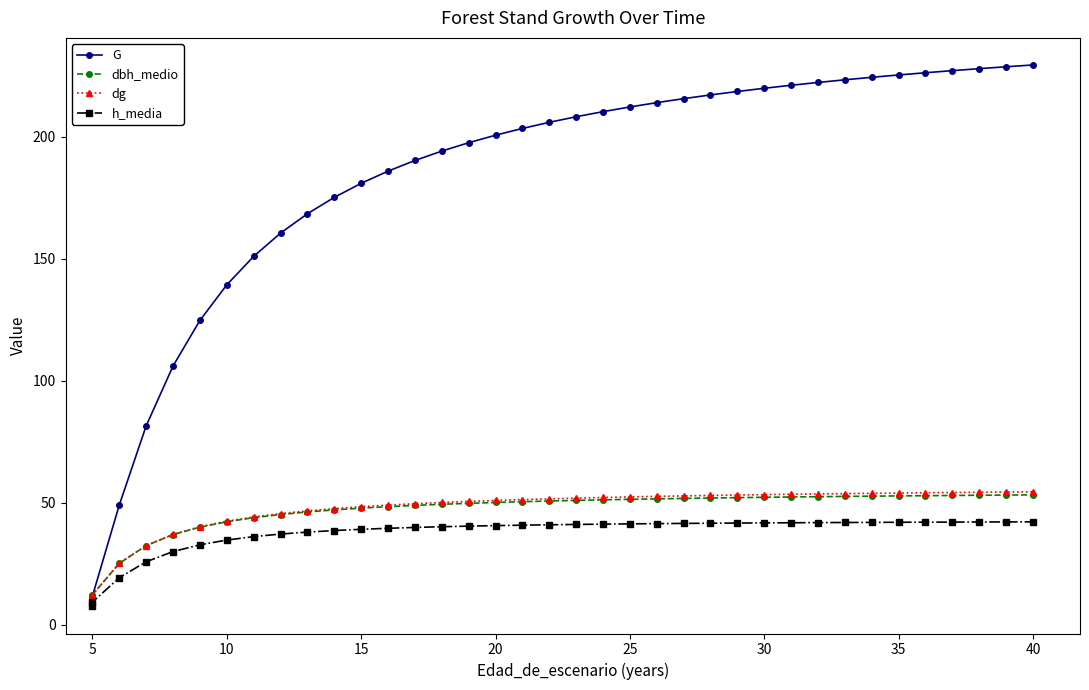

How many data points in h_media are above 41?

18